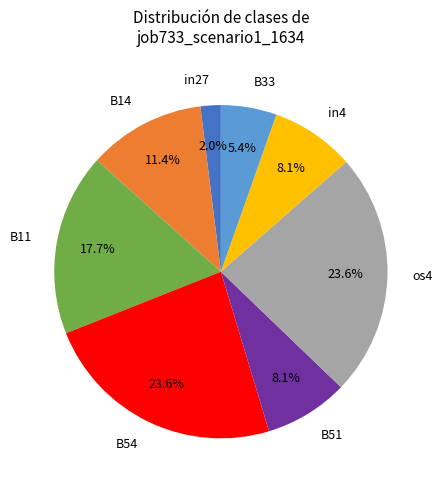

Combined, do B11 and B33 account for over 50%?

No